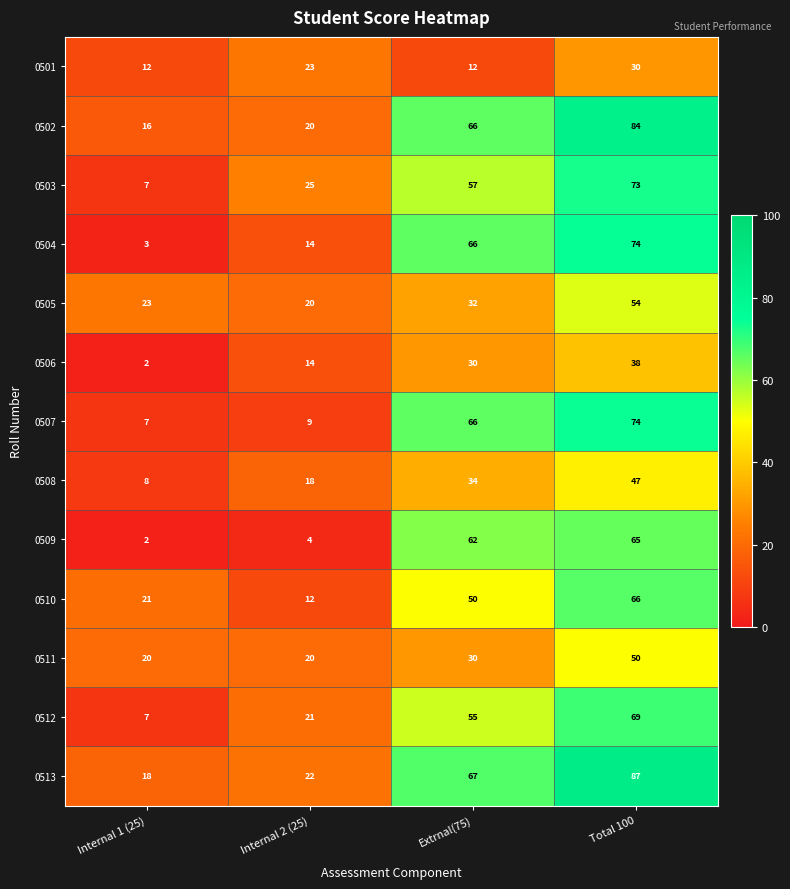

What is the difference between the maximum and second lowest values in the 0506 series?

24